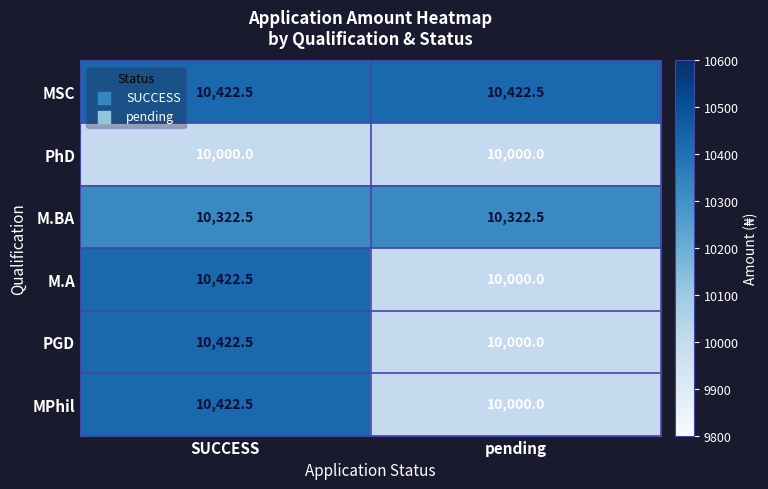

Reading right to left, list all the values displayed in this chart.

MSC: 10422.5	10422.5
PhD: 10000.0	10000.0
M.BA: 10322.5	10322.5
M.A: 10000.0	10422.5
PGD: 10000.0	10422.5
MPhil: 10000.0	10422.5